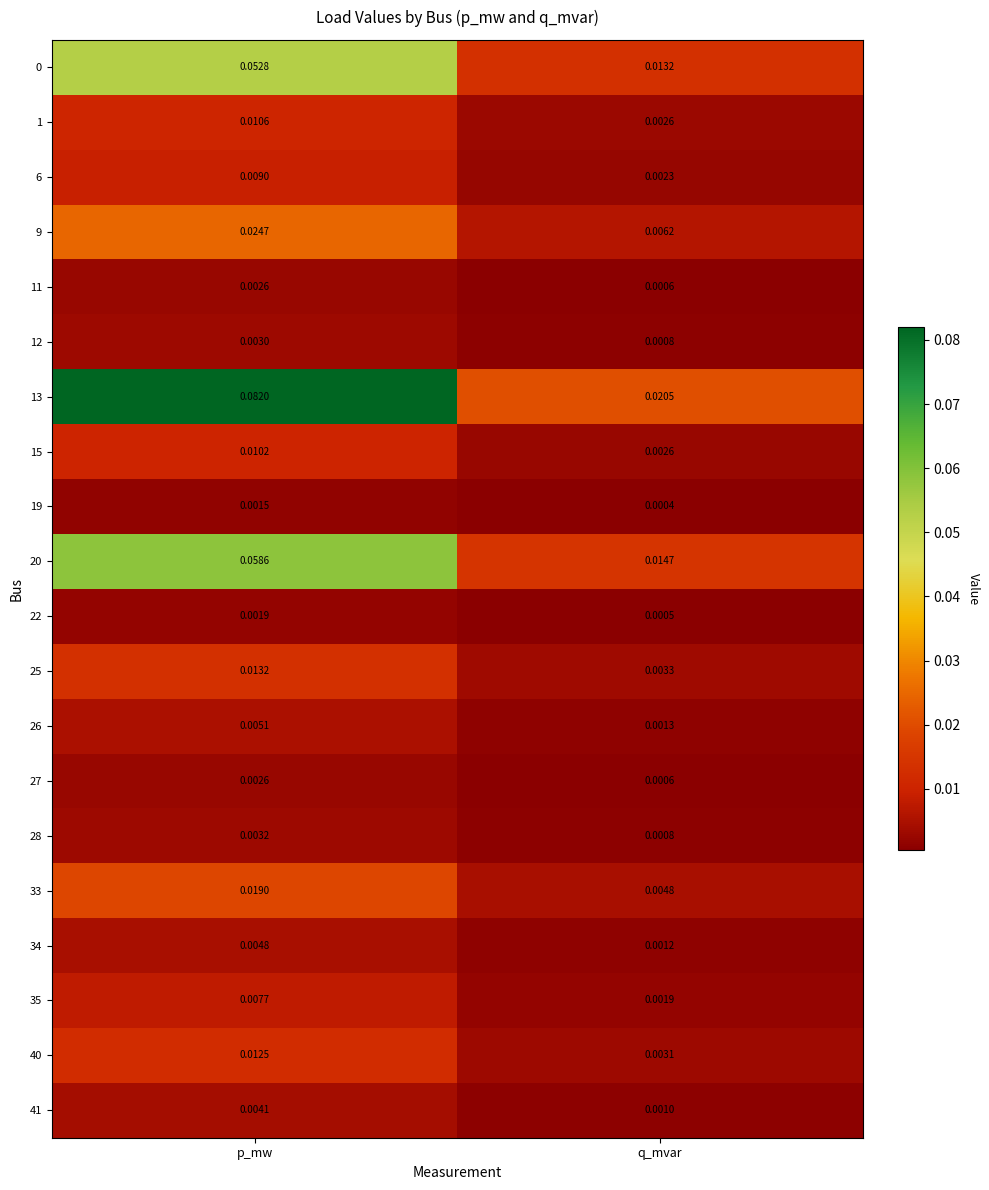

How many series are shown in this chart?

20